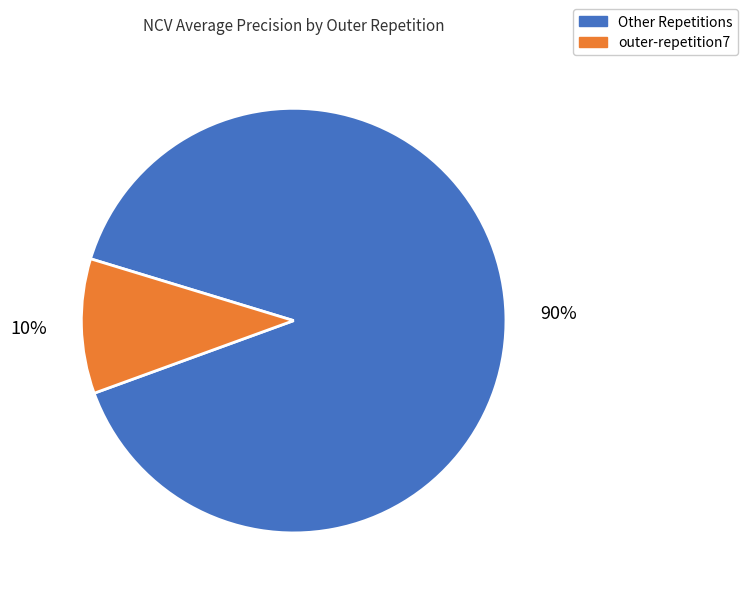

Which has a higher value, outer-repetition7 or Other Repetitions?

Other Repetitions